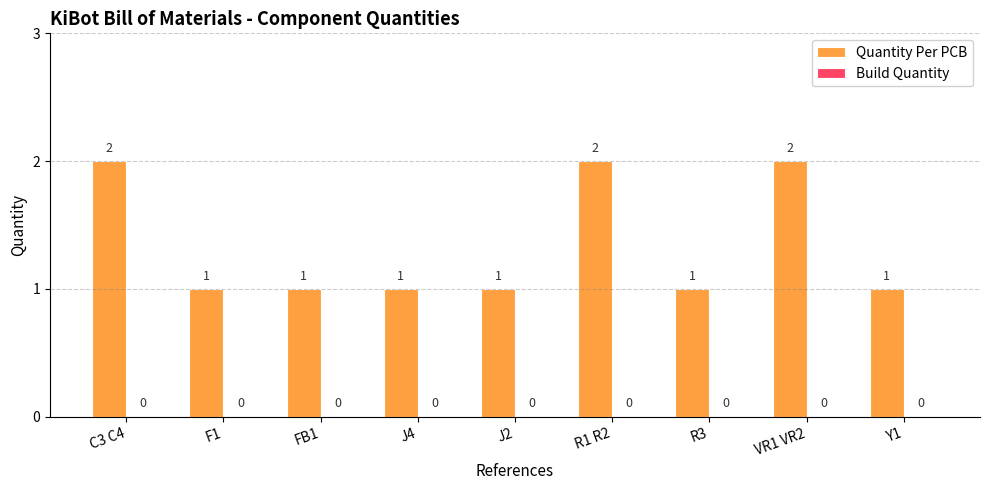

What is the value of the 7th bar from the left?

1